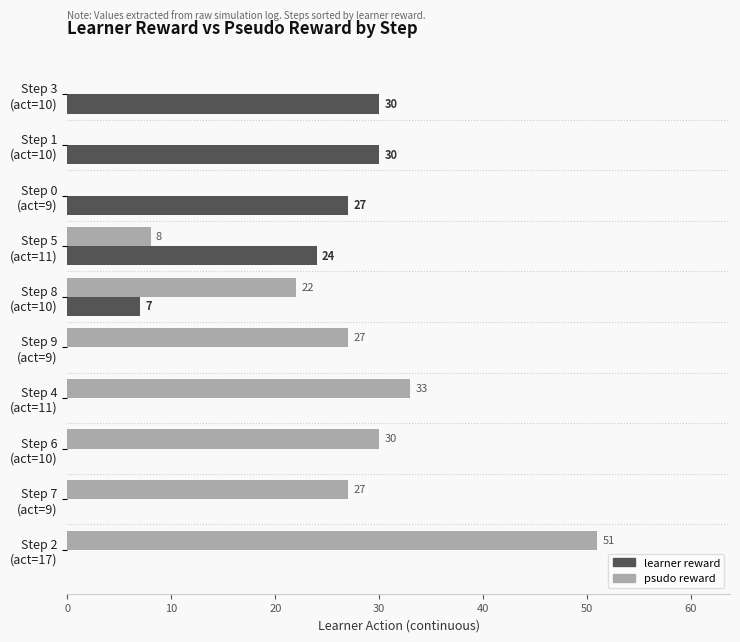

Which series has the largest total across all categories?

psudo reward